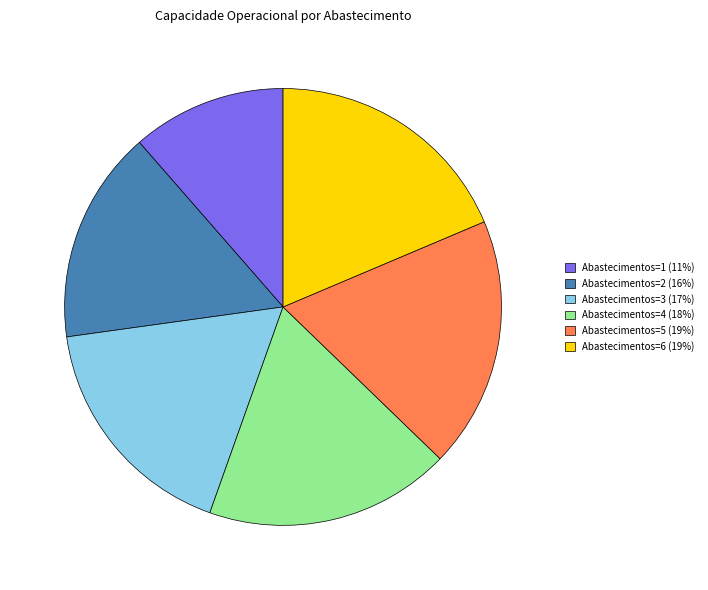

Do Abastecimentos=3 and Abastecimentos=4 together represent more than half of the pie?

No